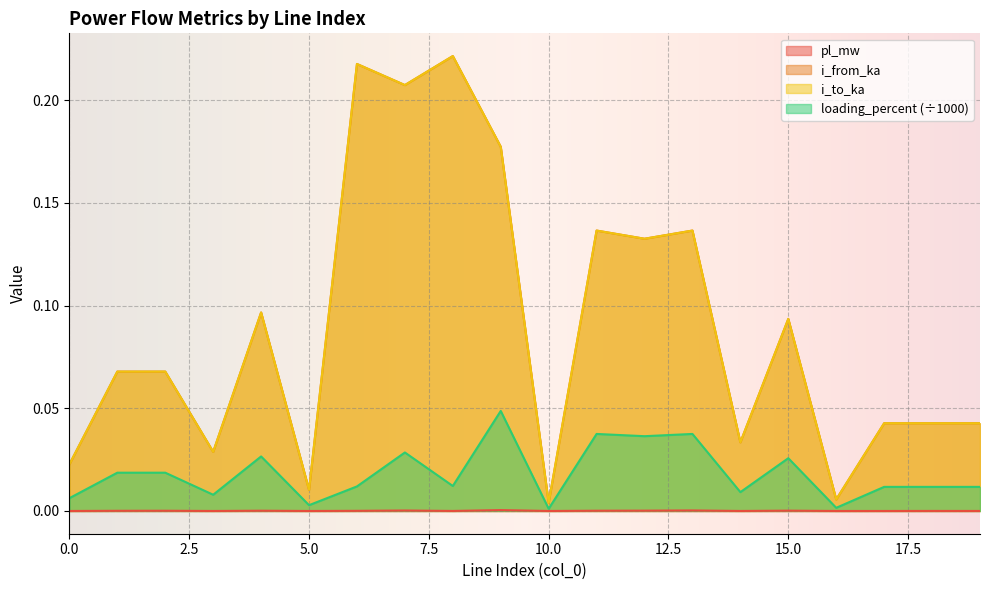

Is the value of loading_percent at 11 greater than the value of pl_mw at 3?

Yes